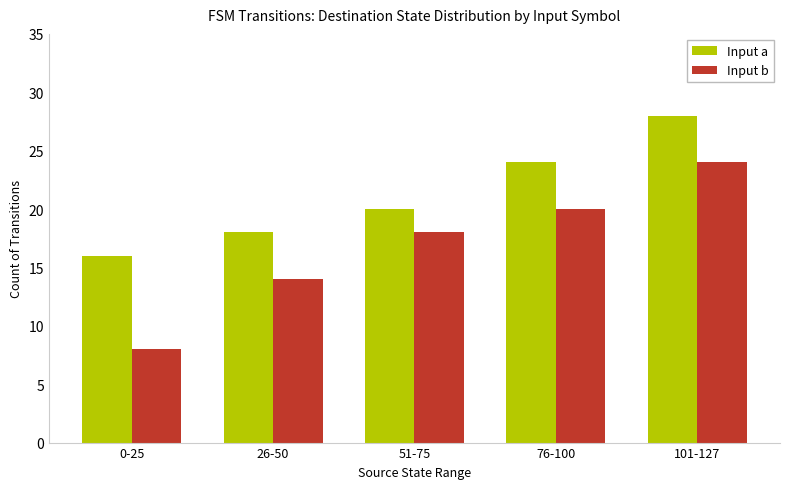

True or false: Input a has a value of 22 at 0-25.

False